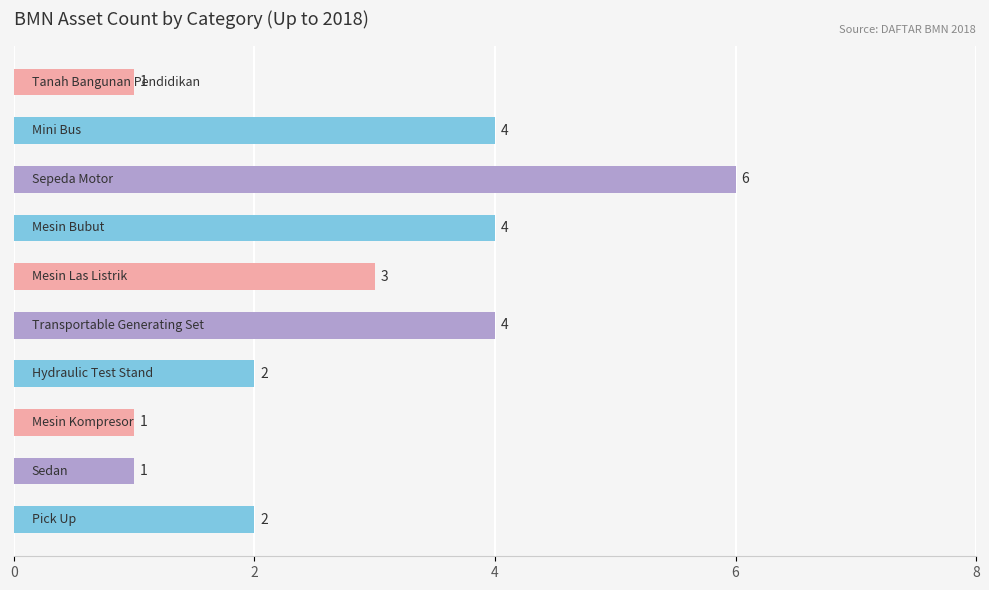

What is the difference between the maximum and minimum values?

5